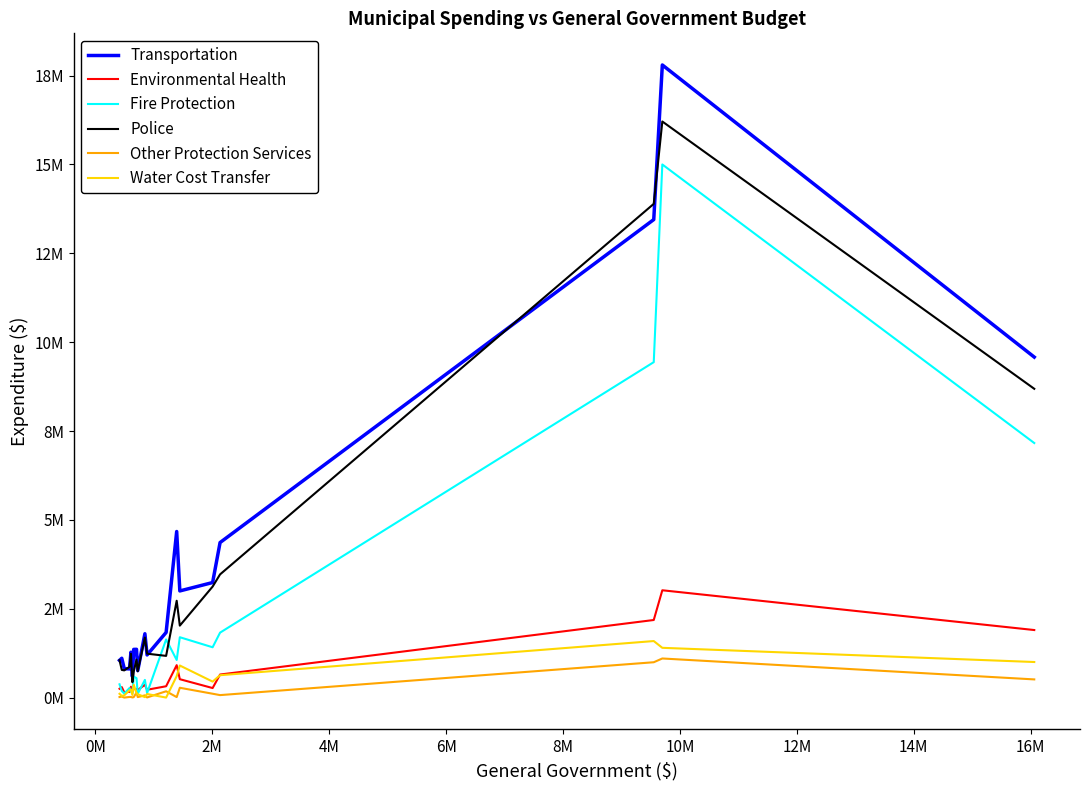

True or false: Fire Protection and Other Protection Services intersect in this chart.

False